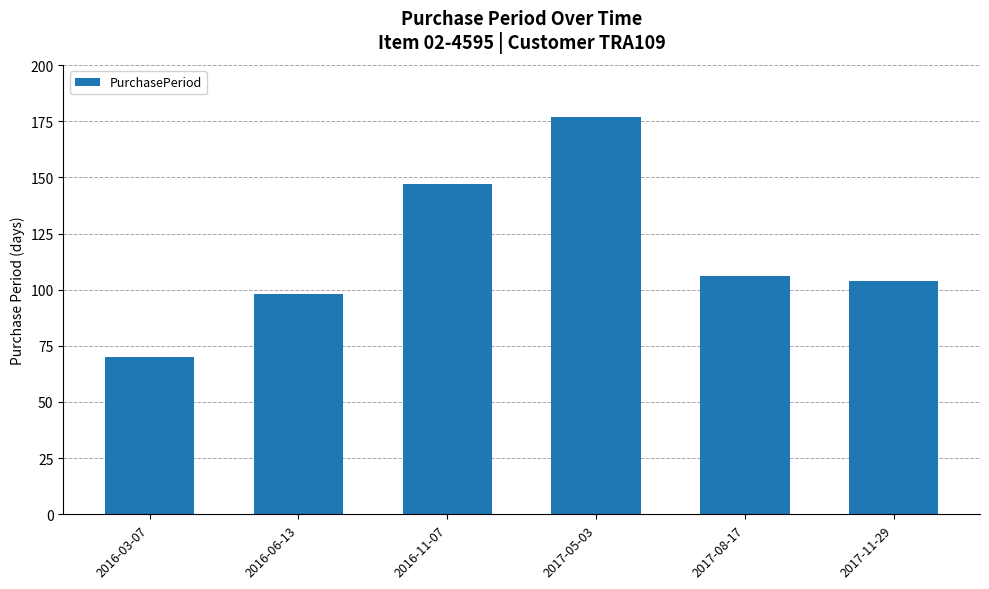

Is it true that the value at 2017-08-17 is 106?

True